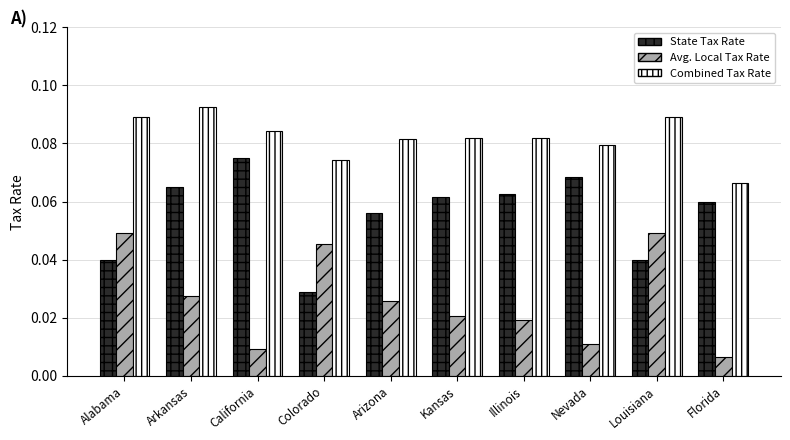

At which label does Combined Tax Rate reach its peak?

Arkansas